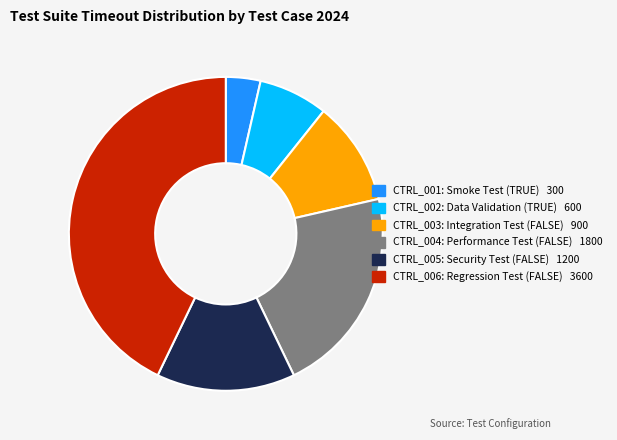

How many segments does this pie chart have?

6